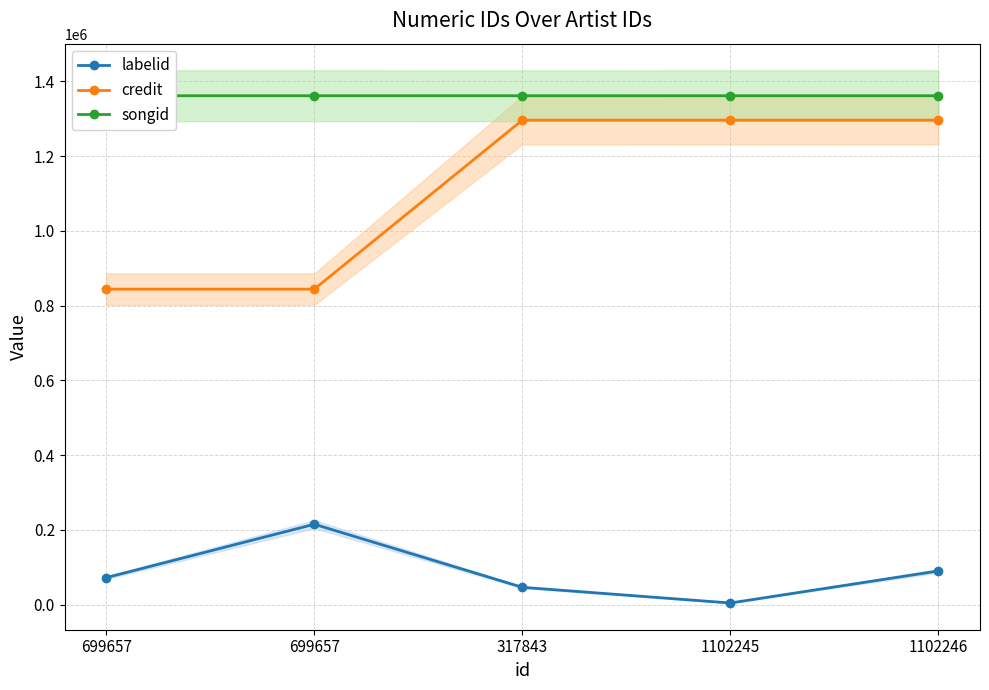

True or false: labelid and credit cross at least once.

False